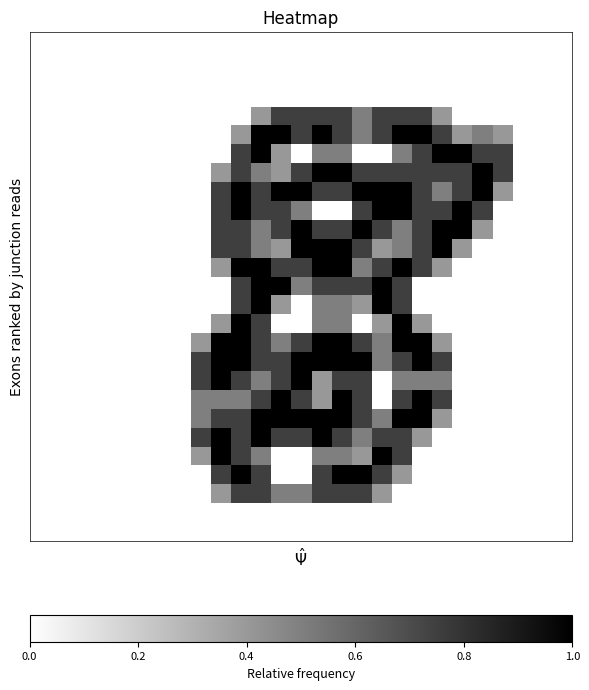

At which category is the sum across all series the highest?

10